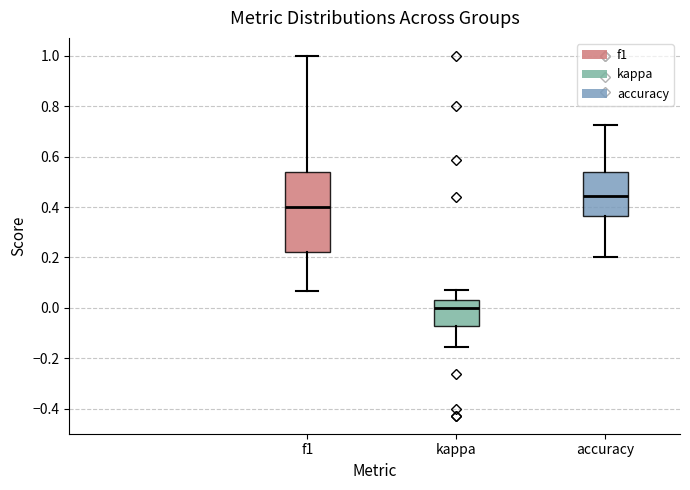

Reading left to right, read every box against the y-axis: the position of its median line, the range the box covers, and the ends of its whiskers. The values are not printed on the chart, so give them approximately, as read against the axis.

f1: median 0.40, box 0.22 to 0.54, whiskers 0.06 to 1.00
kappa: median 0.00, box -0.08 to 0.04, whiskers -0.16 to 0.08
accuracy: median 0.44, box 0.36 to 0.54, whiskers 0.20 to 0.72